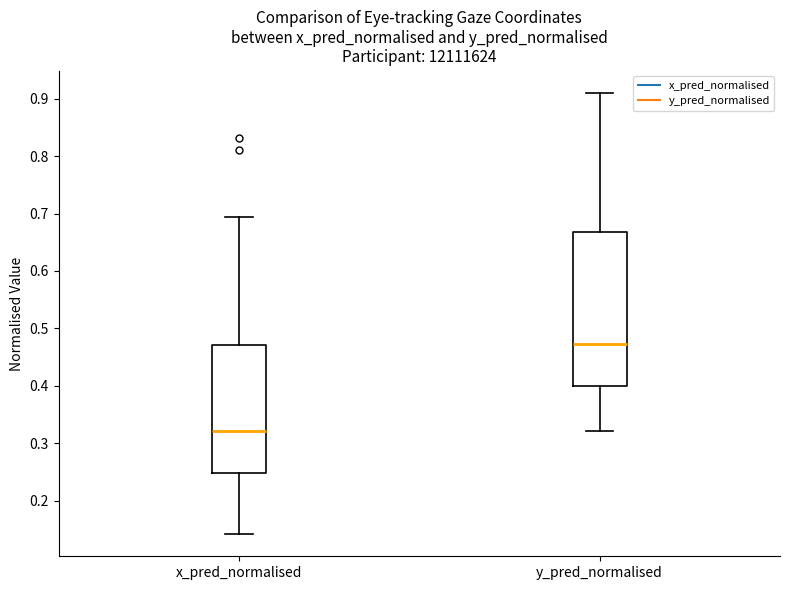

Which box has the highest median line?

y_pred_normalised